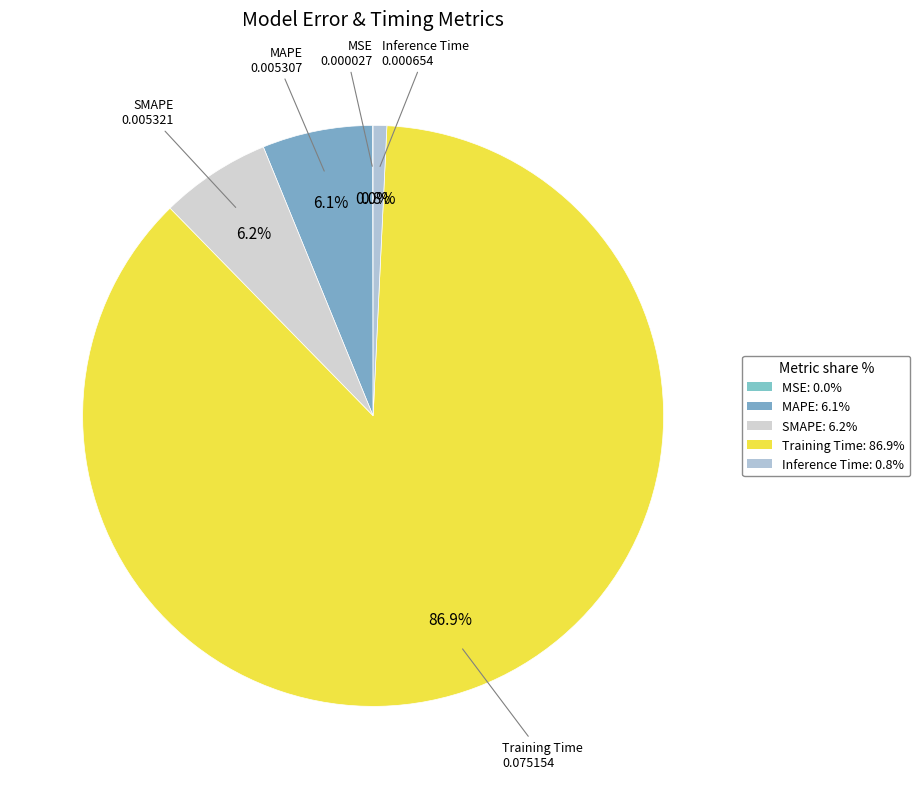

What is the largest slice in the pie chart?

Training Time